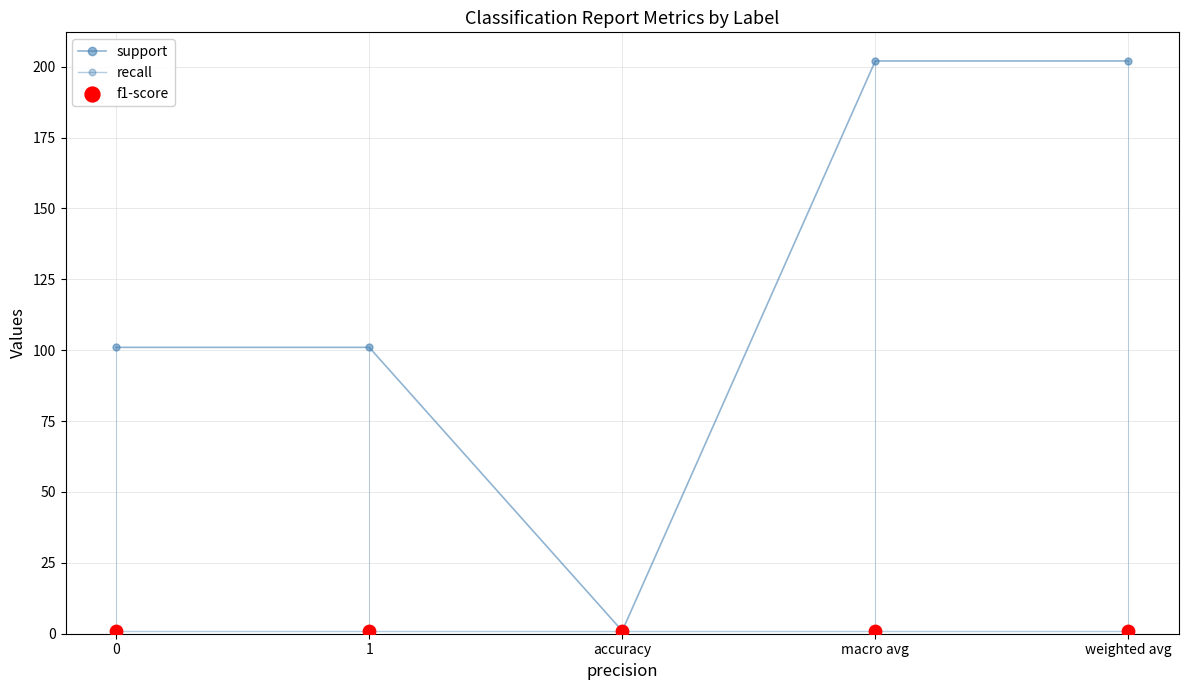

Which series has the largest total across all categories?

support